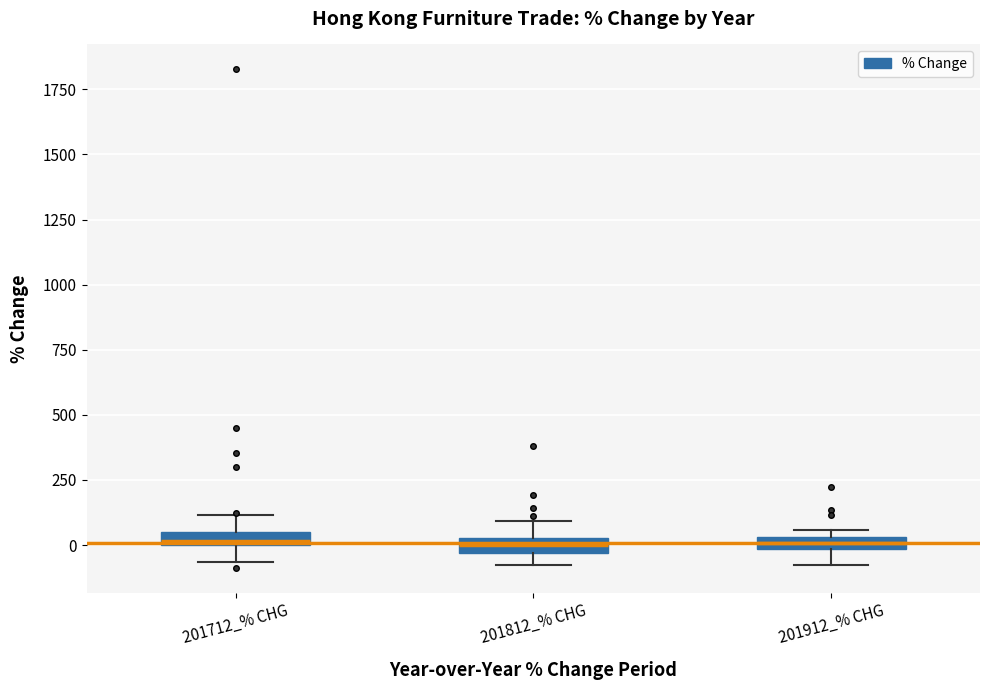

Where does the lower whisker of the box for 201712_% CHG end on the y-axis? The values are not printed on the chart, so give them approximately, as read against the axis.

-50